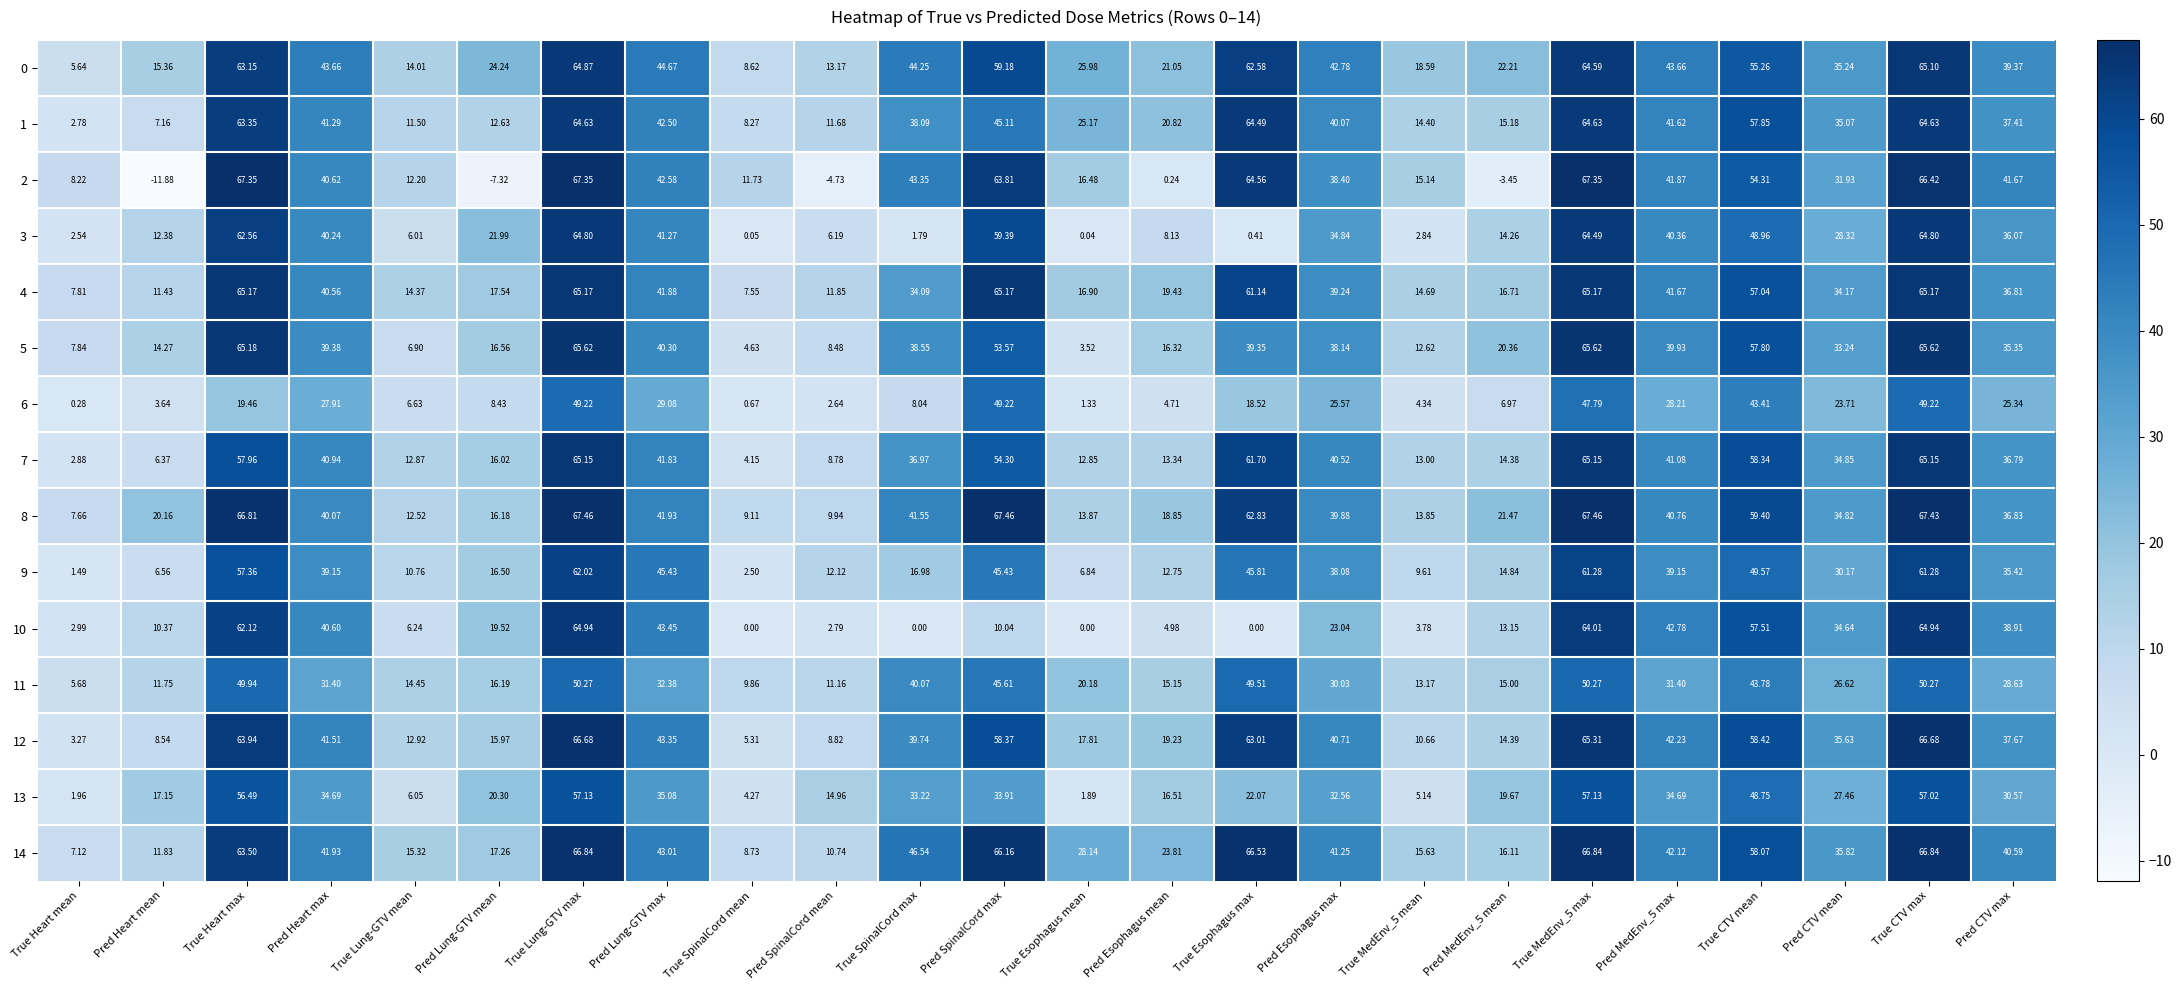

At which label is 0 closest to 35?

Pred CTV mean